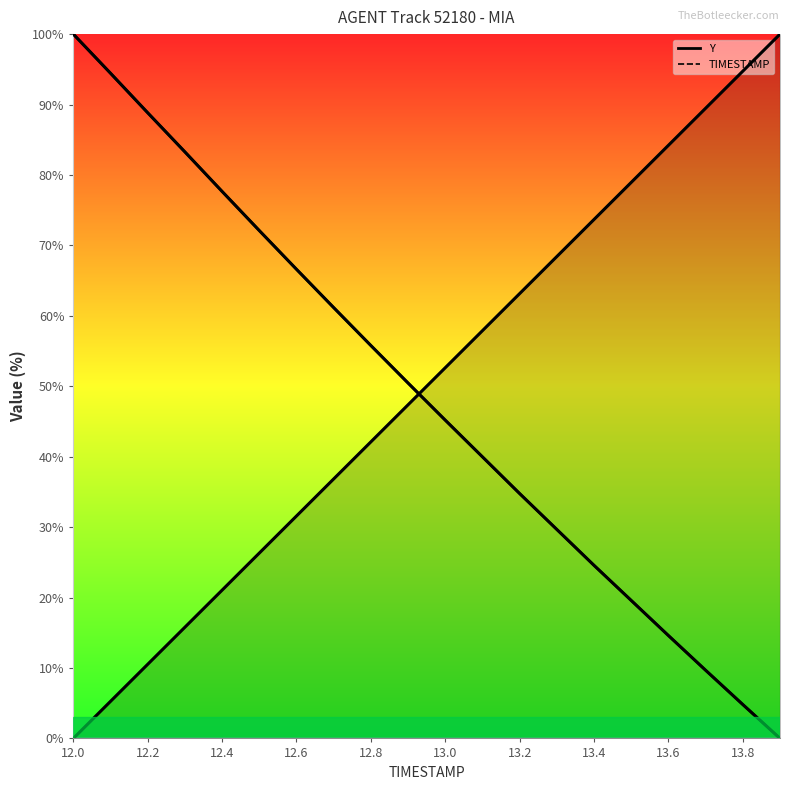

What is the sum of all Y values?

973.2